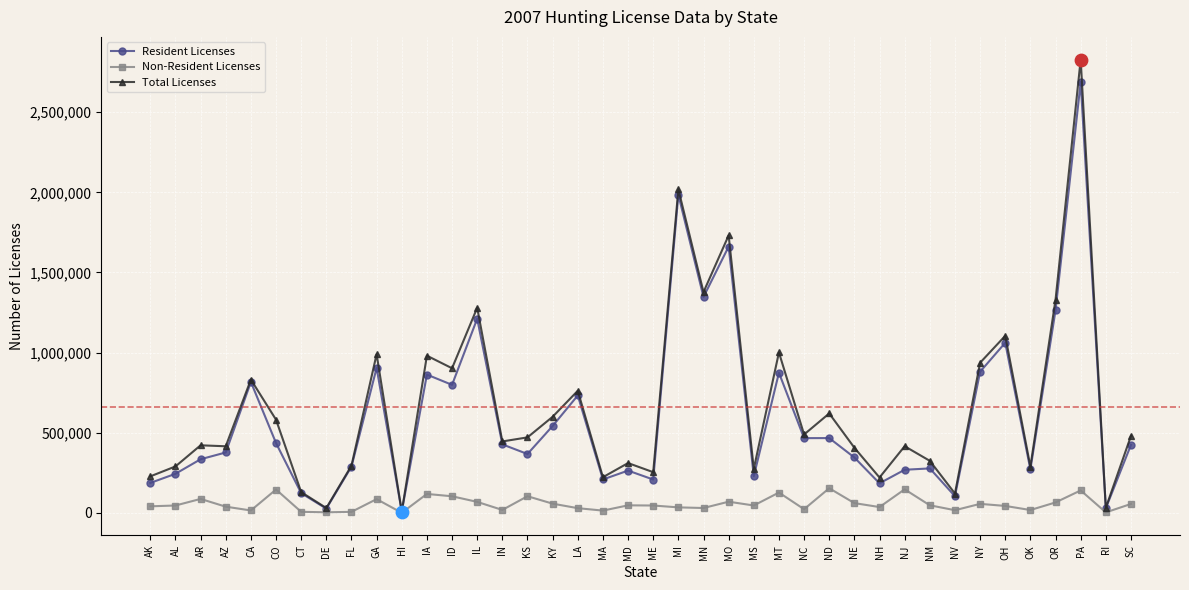

Is the value of Total Licenses at RI greater than the value of Resident Licenses at MN?

No